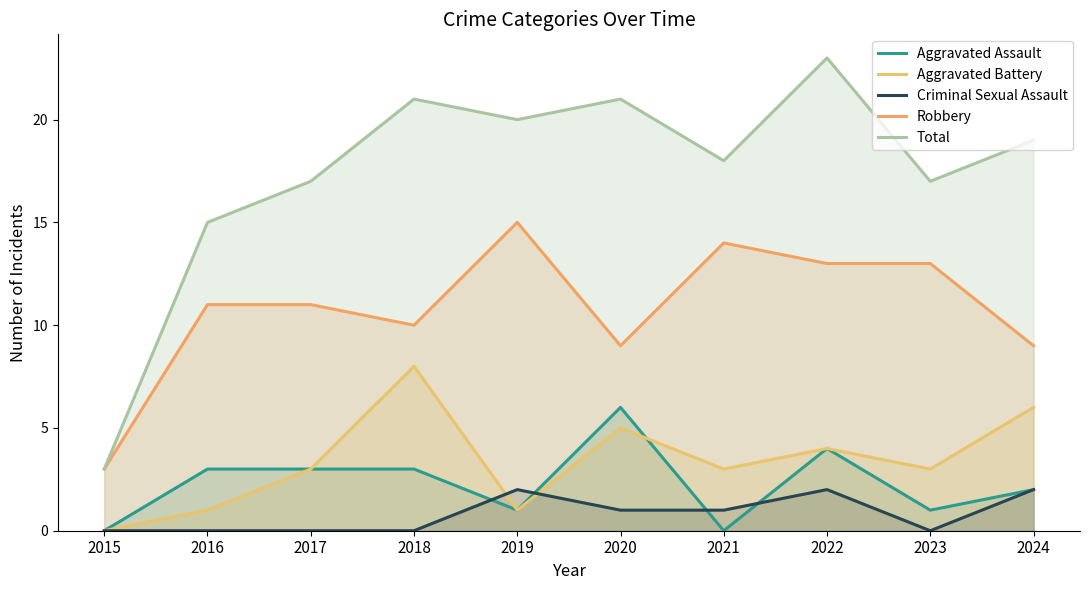

Between 2023 and 2024, which is larger?

2024